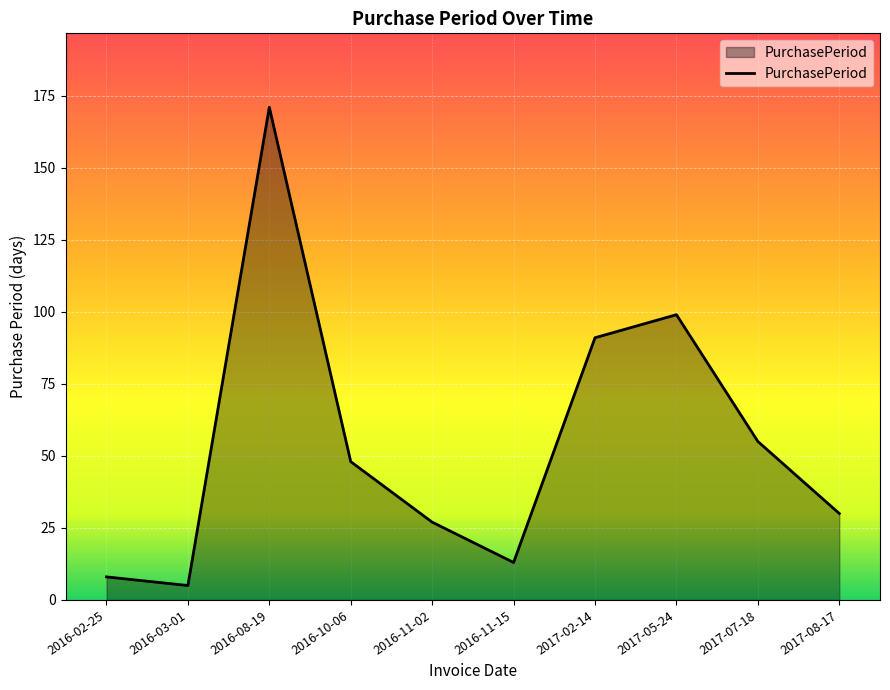

What is the sum of the values at 2017-08-17 and 2016-11-15?

43